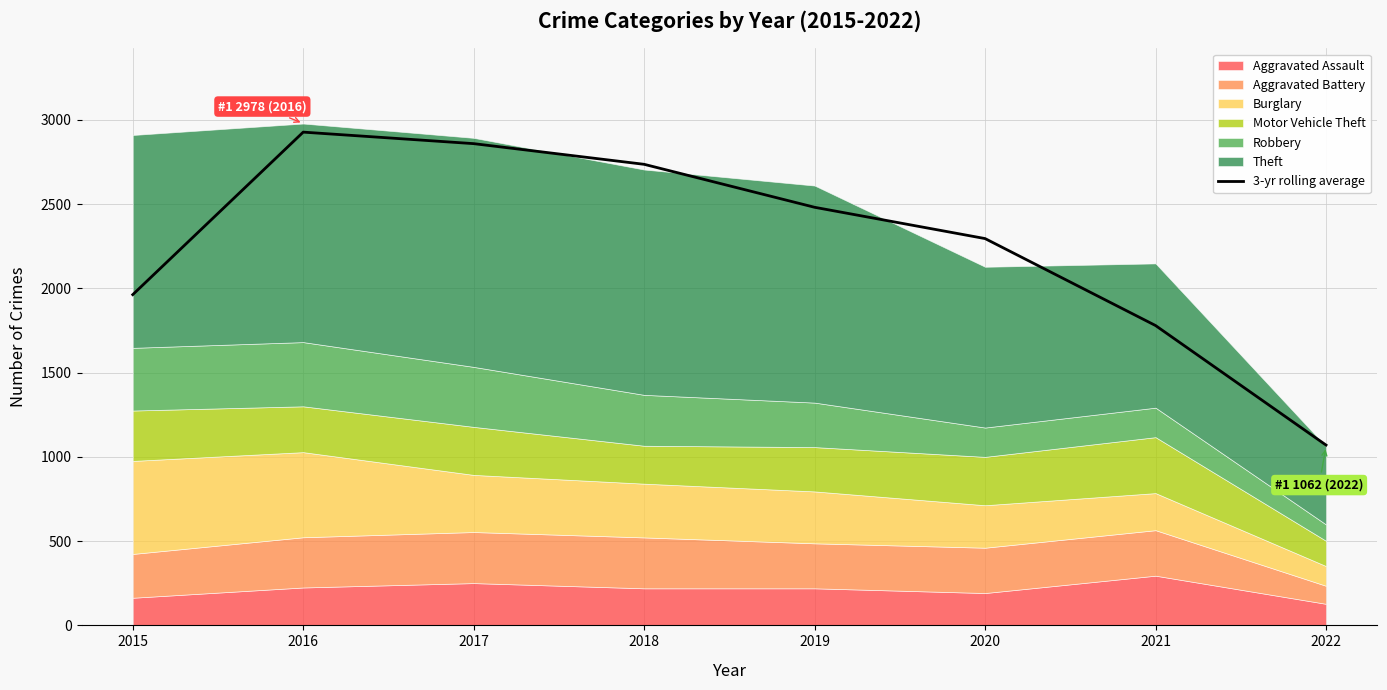

Reading right to left, transcribe all the data shown in this chart.

1070.0	1779.3	2295.3	2481.0	2736.0	2858.7	2927.0	1962.7